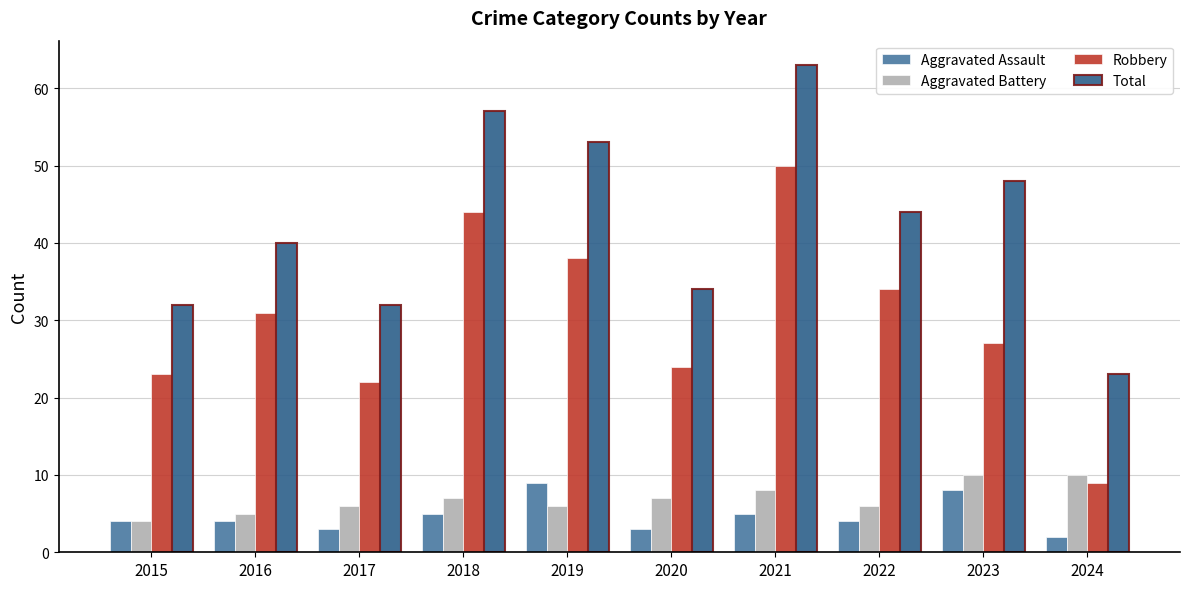

List the series in order of their peak value, lowest first.

Aggravated Assault, Aggravated Battery, Robbery, Total